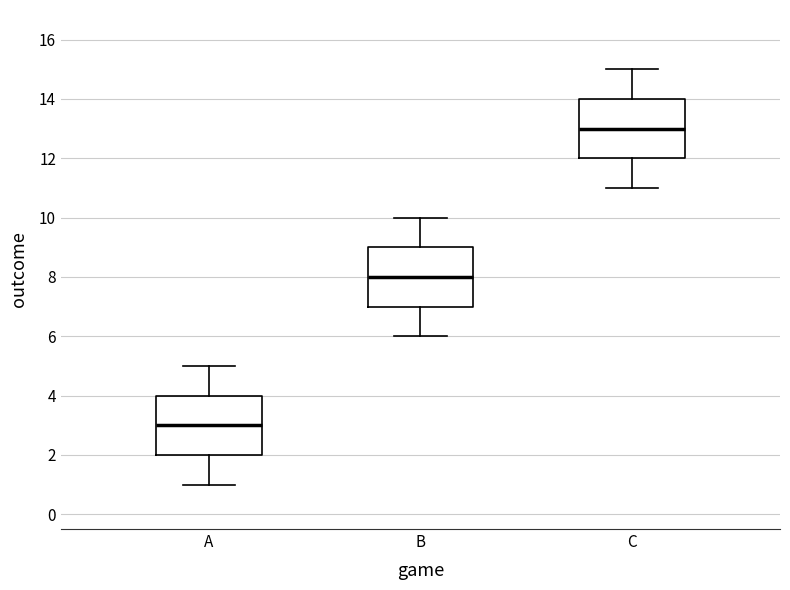

Which box's median line is the lowest?

A